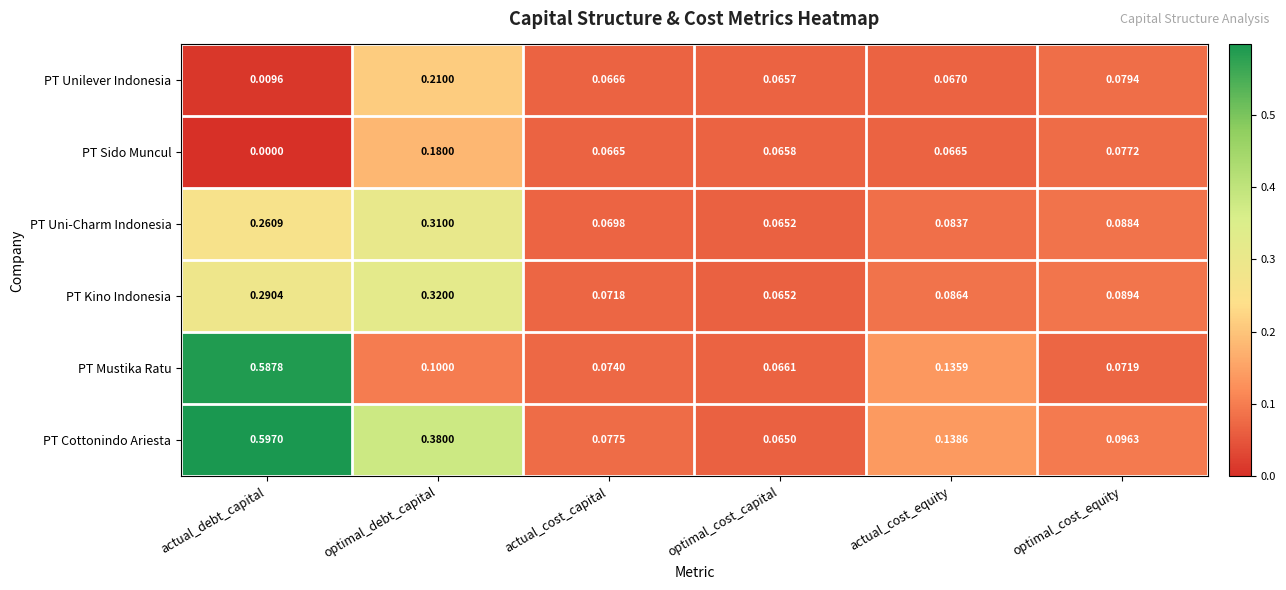

Rank the series at optimal_cost_equity from lowest to highest value.

PT Mustika Ratu, PT Sido Muncul, PT Unilever Indonesia, PT Uni-Charm Indonesia, PT Kino Indonesia, PT Cottonindo Ariesta